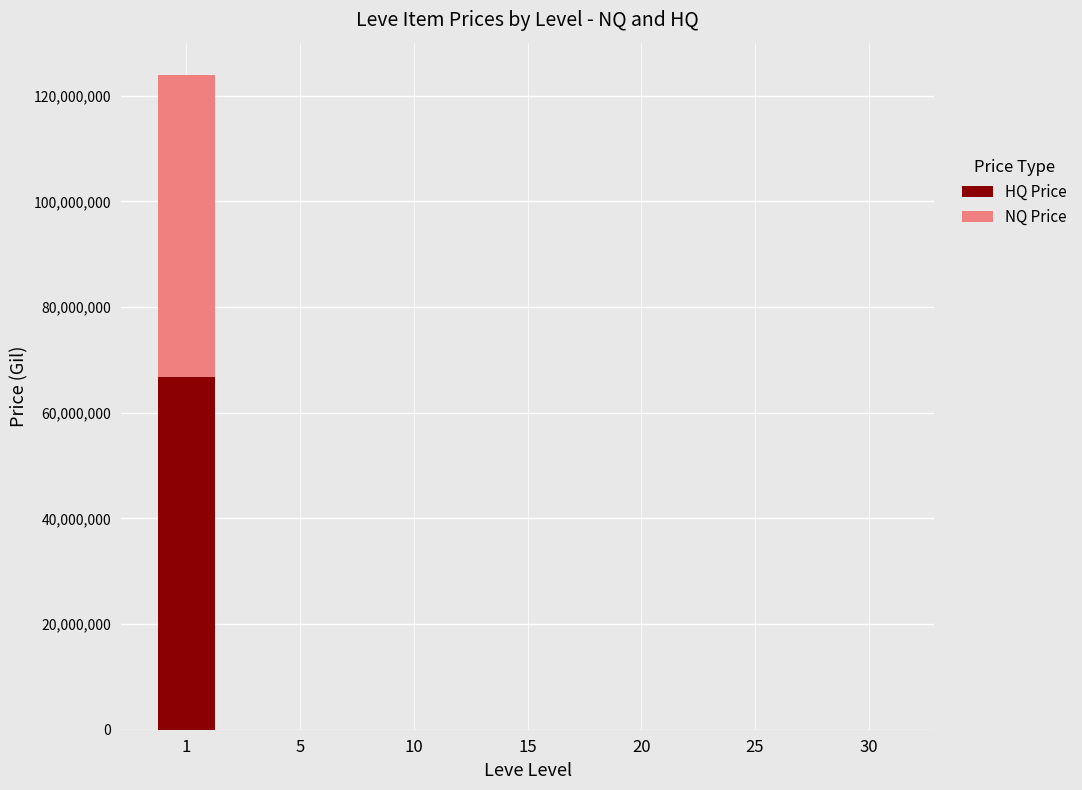

The value of HQ Price at 1 is 66683332. True or false?

True